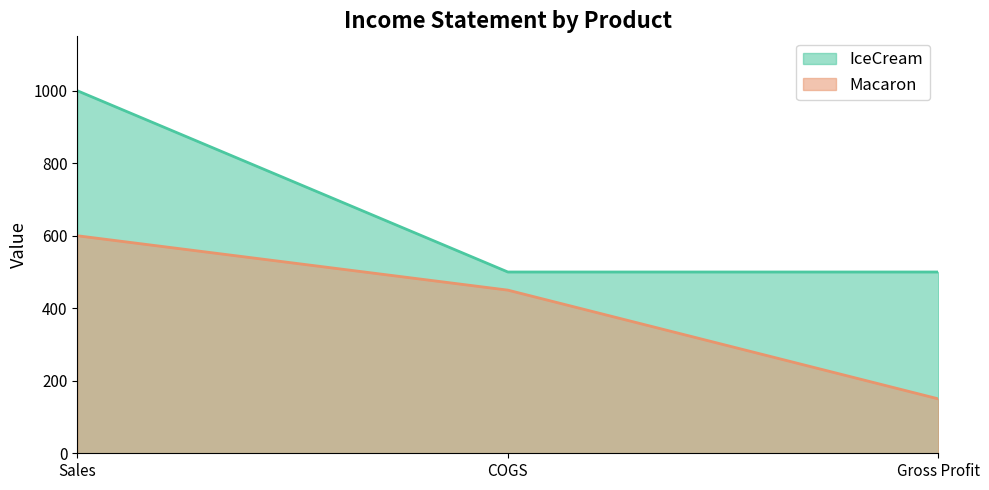

What is the total value across all series at COGS?

950